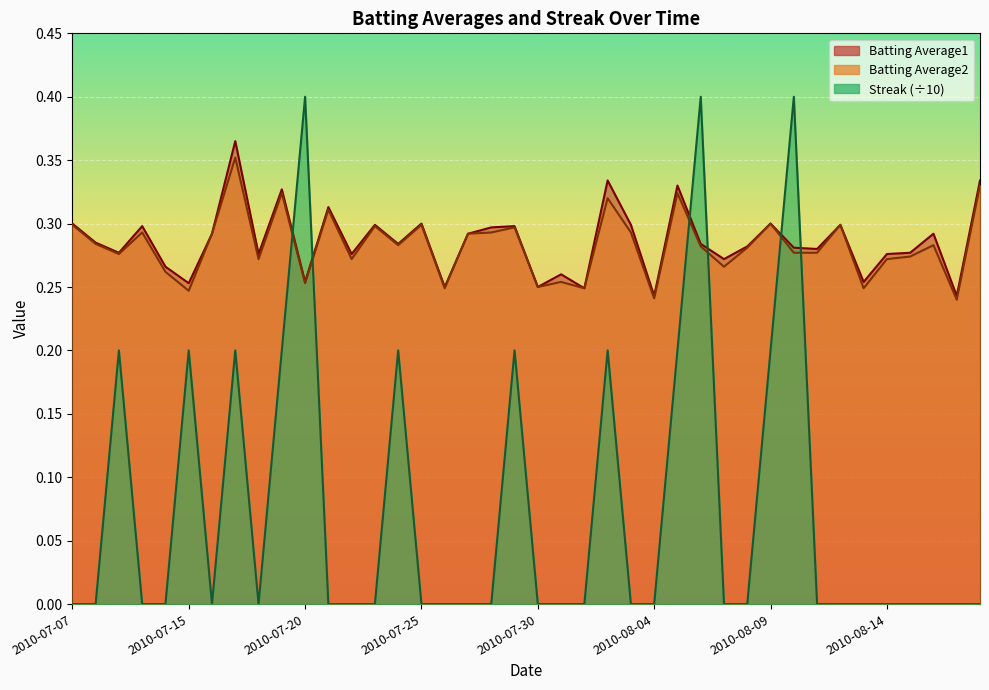

Reading left to right, what are all the values shown in this chart?

Batting Average1: 0.3	0.3	0.3	0.3	0.3	0.3	0.3	0.4	0.3	0.3	0.3	0.3	0.3	0.3	0.3	0.3	0.2	0.3	0.3	0.3	0.2	0.3	0.2	0.3	0.3	0.2	0.3	0.3	0.3	0.3	0.3	0.3	0.3	0.3	0.3	0.3	0.3	0.3	0.2	0.3
Batting Average2: 0.3	0.3	0.3	0.3	0.3	0.2	0.3	0.4	0.3	0.3	0.3	0.3	0.3	0.3	0.3	0.3	0.2	0.3	0.3	0.3	0.2	0.3	0.2	0.3	0.3	0.2	0.3	0.3	0.3	0.3	0.3	0.3	0.3	0.3	0.2	0.3	0.3	0.3	0.2	0.3
Streak: 0.0	0.0	0.2	0.0	0.0	0.2	0.0	0.2	0.0	0.2	0.4	0.0	0.0	0.0	0.2	0.0	0.0	0.0	0.0	0.2	0.0	0.0	0.0	0.2	0.0	0.0	0.2	0.4	0.0	0.0	0.2	0.4	0.0	0.0	0.0	0.0	0.0	0.0	0.0	0.0